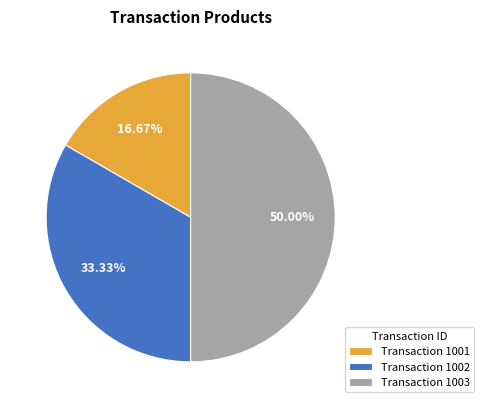

Between Transaction 1003 and Transaction 1002, which is larger?

Transaction 1003